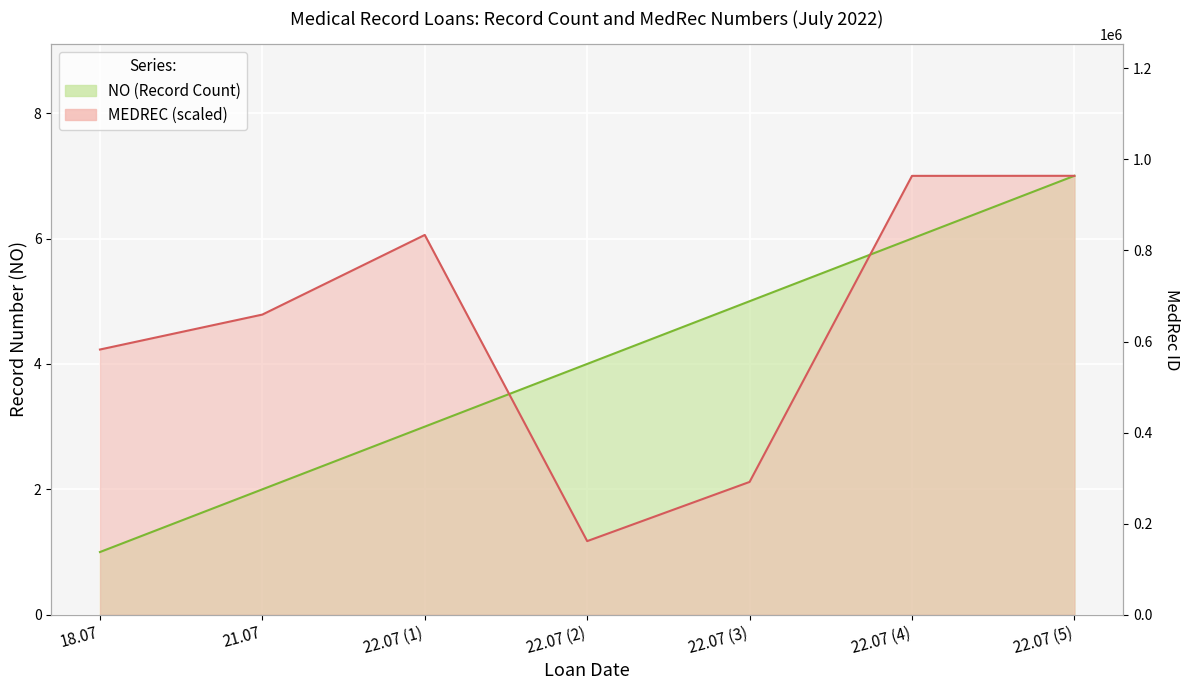

How many lines are shown in the chart?

2